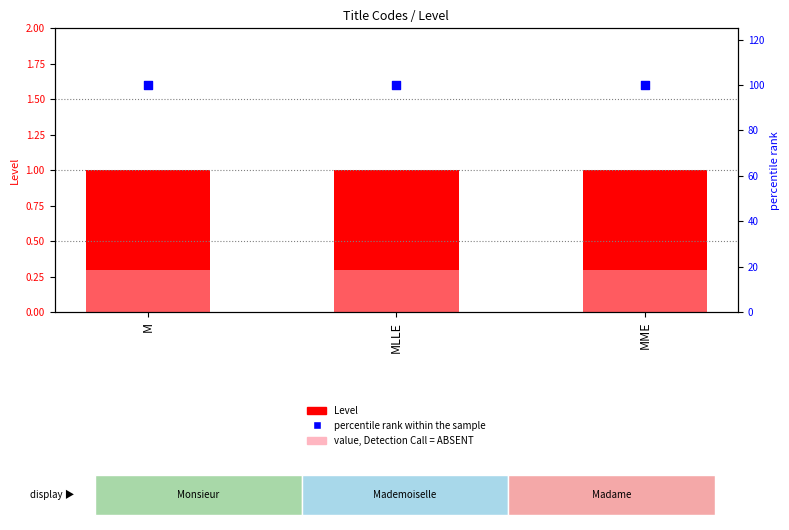

Which series reaches the maximum Y coordinate?

percentile rank within the sample